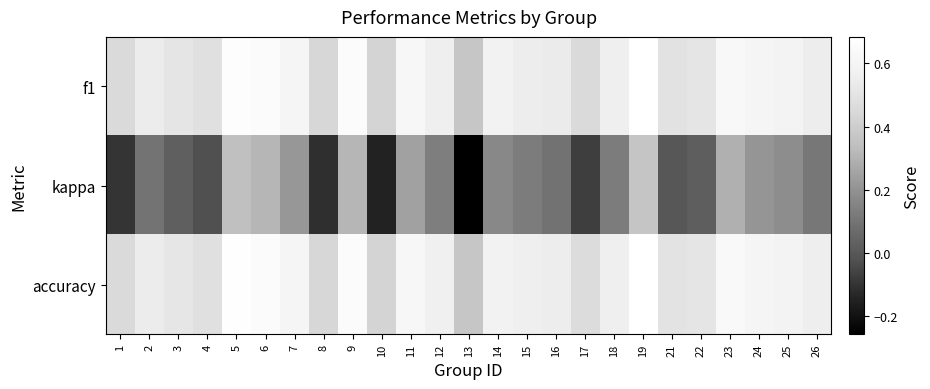

What is the spread (max minus min) of values at 2?

0.4